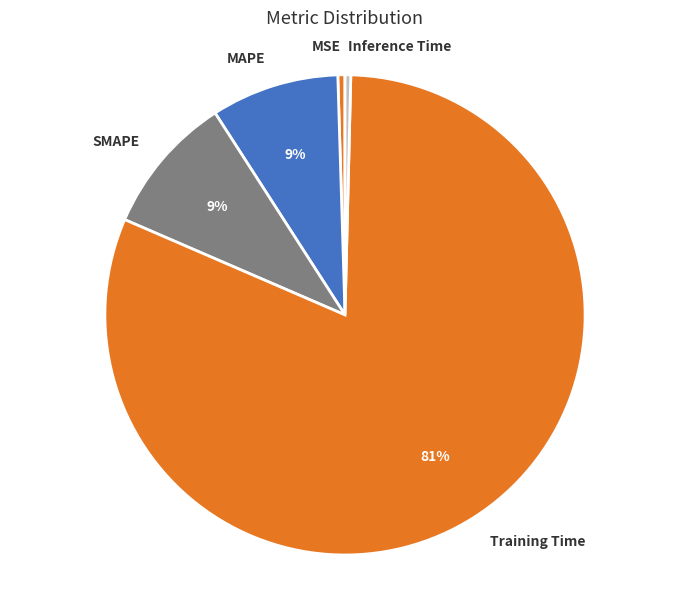

The MAPE slice represents 1% of the pie. True or false?

False